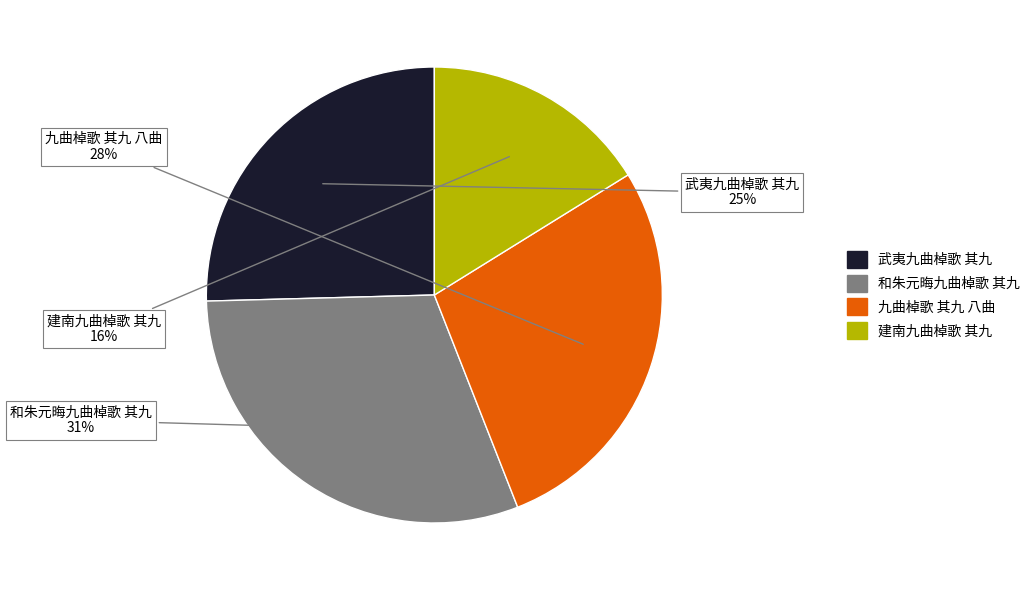

Rank the categories by value from highest to lowest.

和朱元晦九曲棹歌 其九, 九曲棹歌 其九 八曲, 武夷九曲棹歌 其九, 建南九曲棹歌 其九